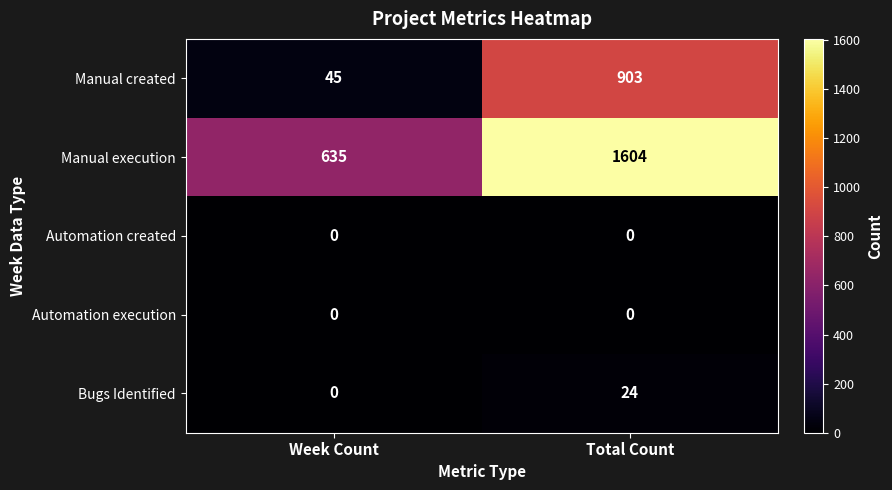

At which category does the chart reach its peak across all series?

Total Count